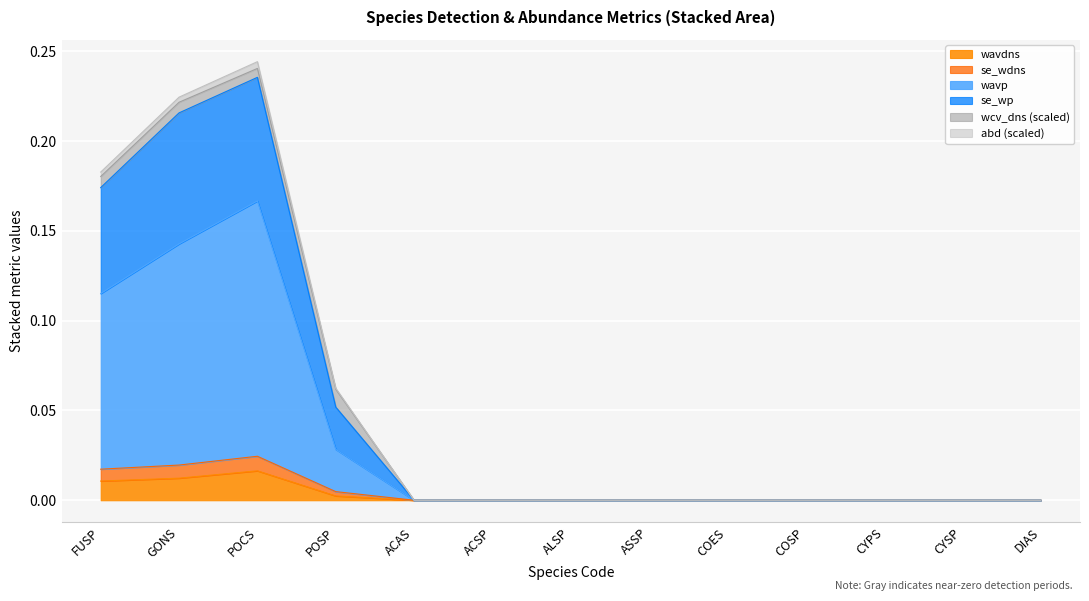

True or false: wavdns has a value of 0.0 at ACSP.

True